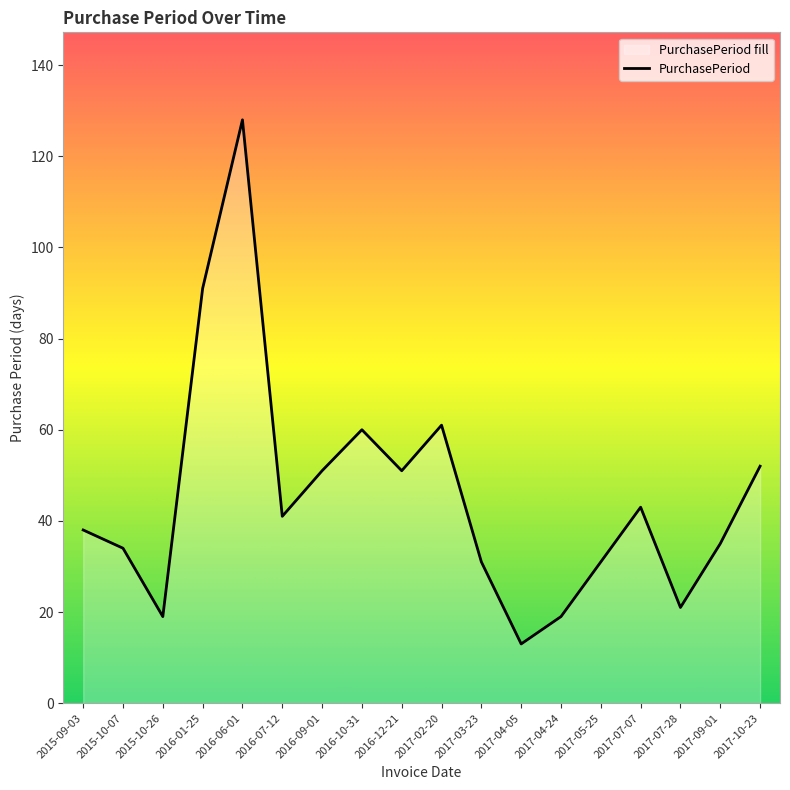

At which category does the chart reach its peak across all series?

2016-06-01